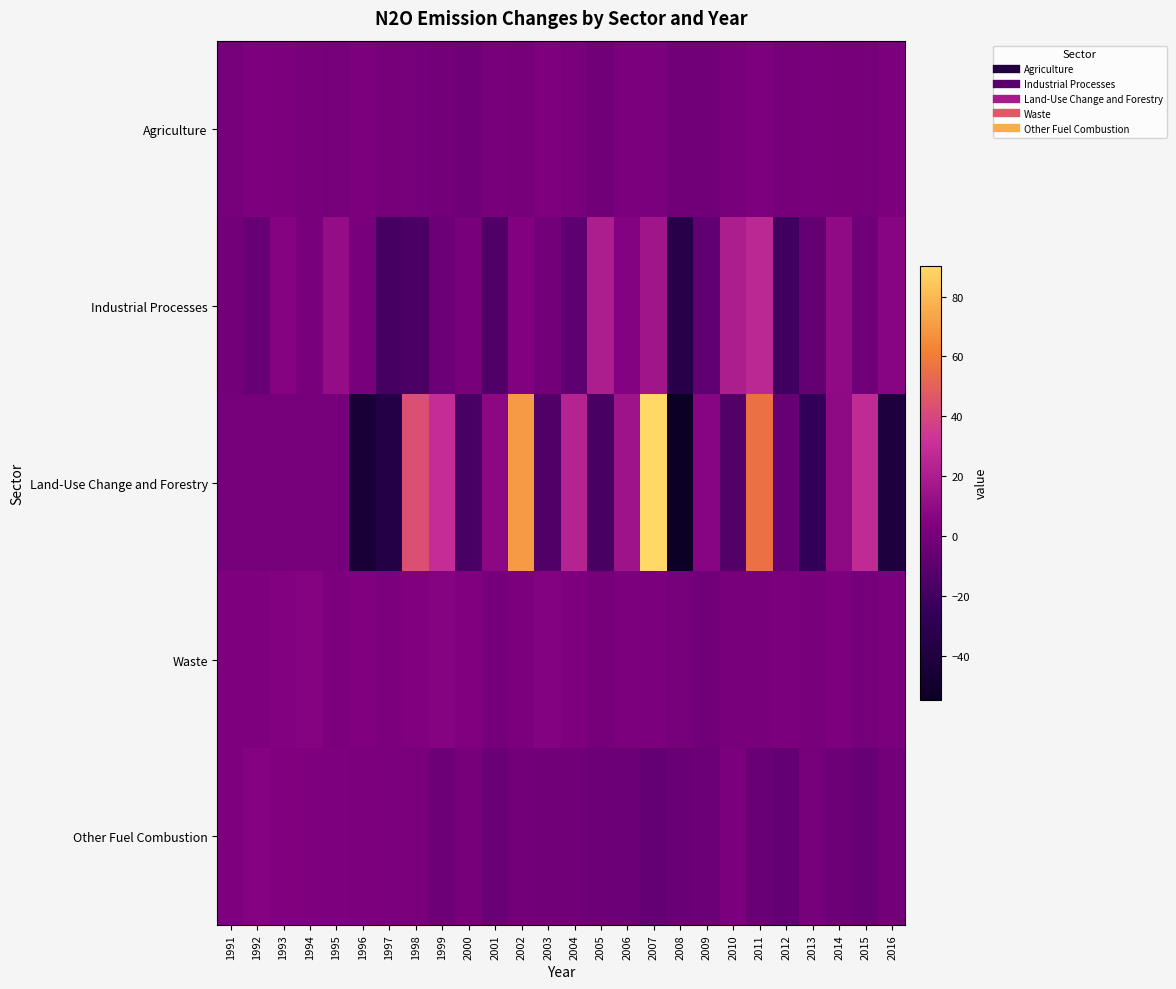

Rank the series by their maximum value, from lowest to highest.

Agriculture, Other Fuel Combustion, Waste, Industrial Processes, Land-Use Change and Forestry